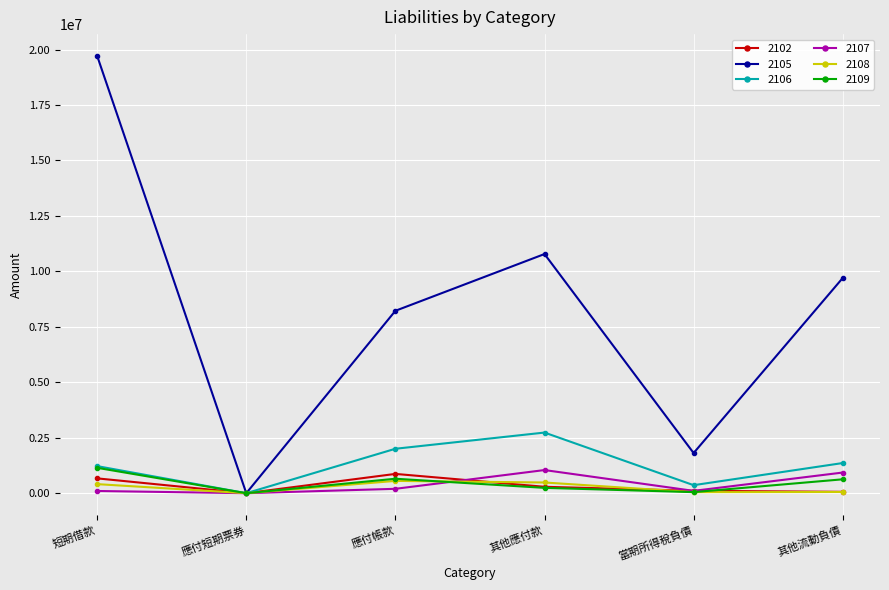

What is the value of the 2109 point at the 3rd from the left?

652036